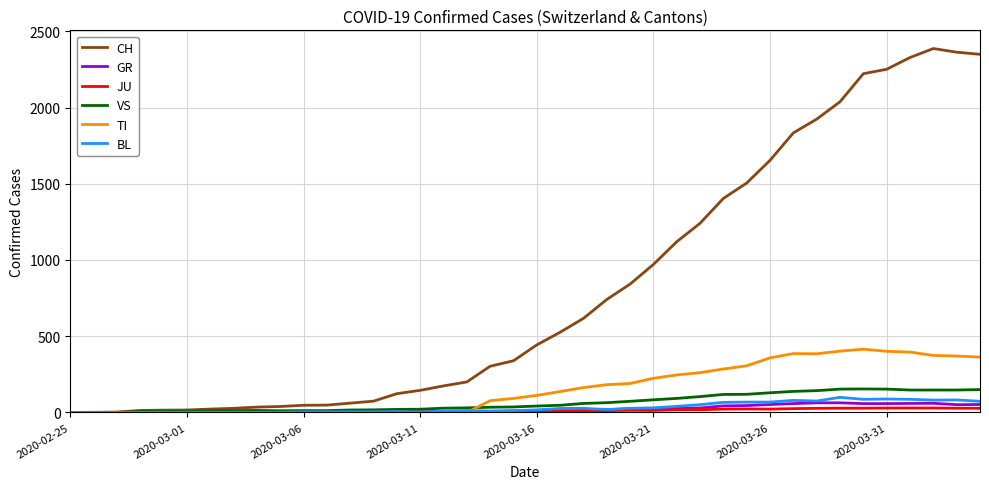

What is the highest value of the GR series?

63